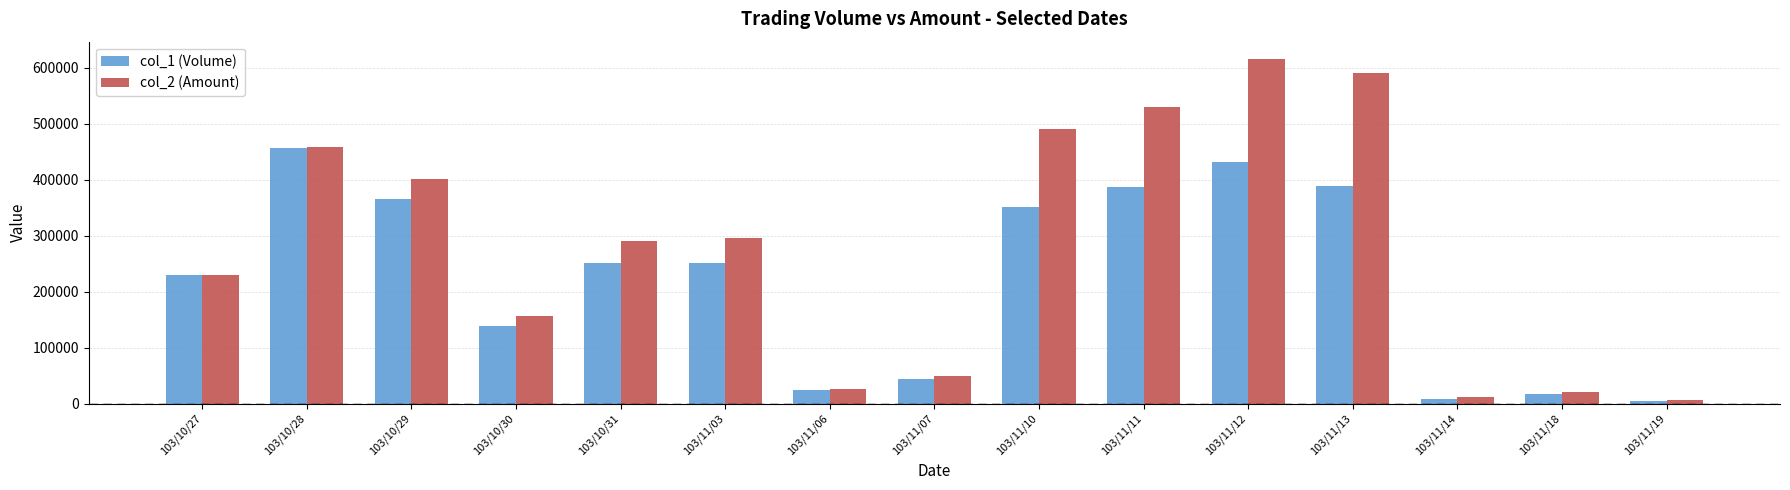

True or false: col_1 (Volume) has a value of 678930 at 103/10/28.

False